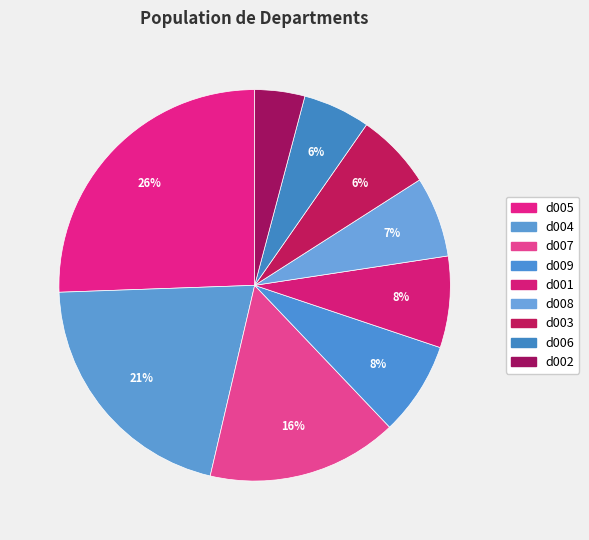

Rank the categories by value from lowest to highest.

d002, d006, d003, d008, d001, d009, d007, d004, d005